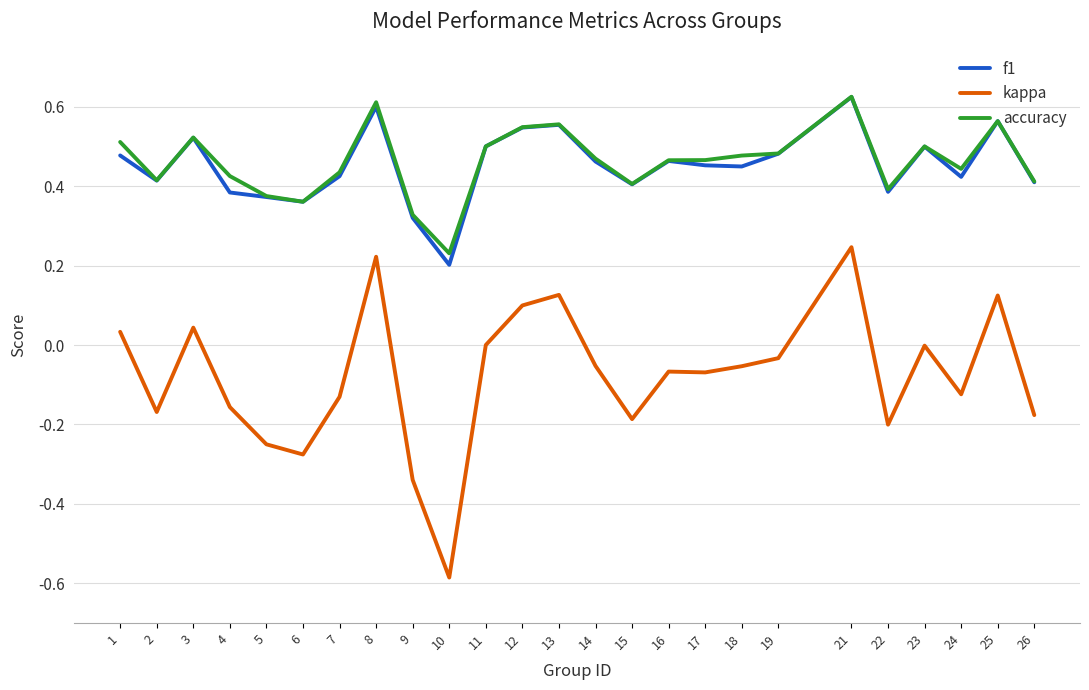

Between 18 and 21, which series saw the biggest shift?

kappa